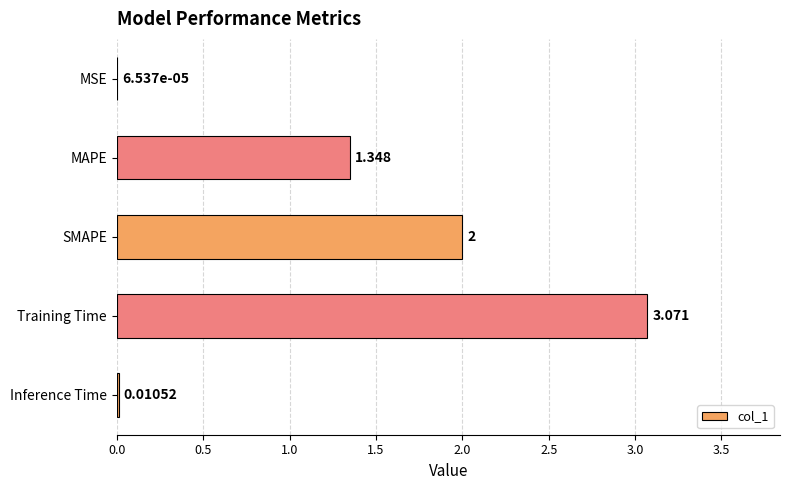

Which has a higher value, SMAPE or Inference Time?

SMAPE